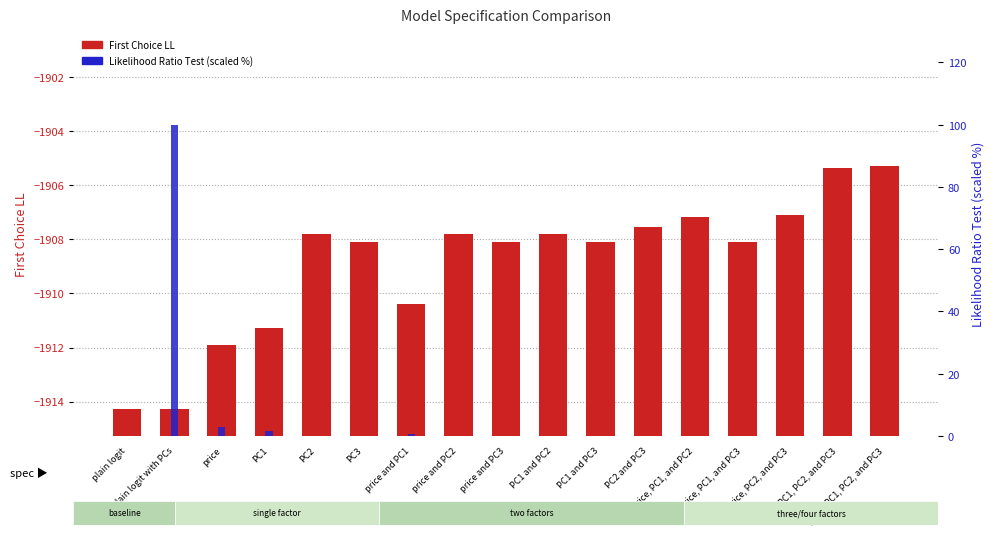

Read the Likelihood Ratio Test (scaled %) value at price and PC1.

0.5